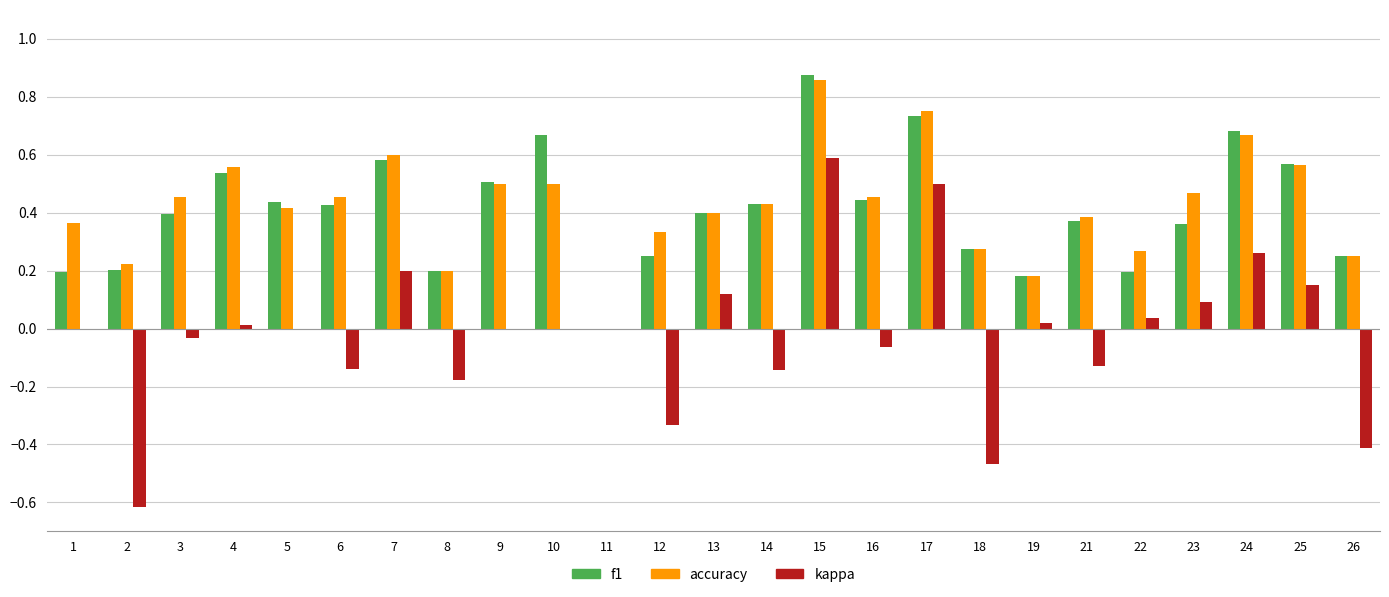

True or false: accuracy has a value of 0.5 at 3.

True